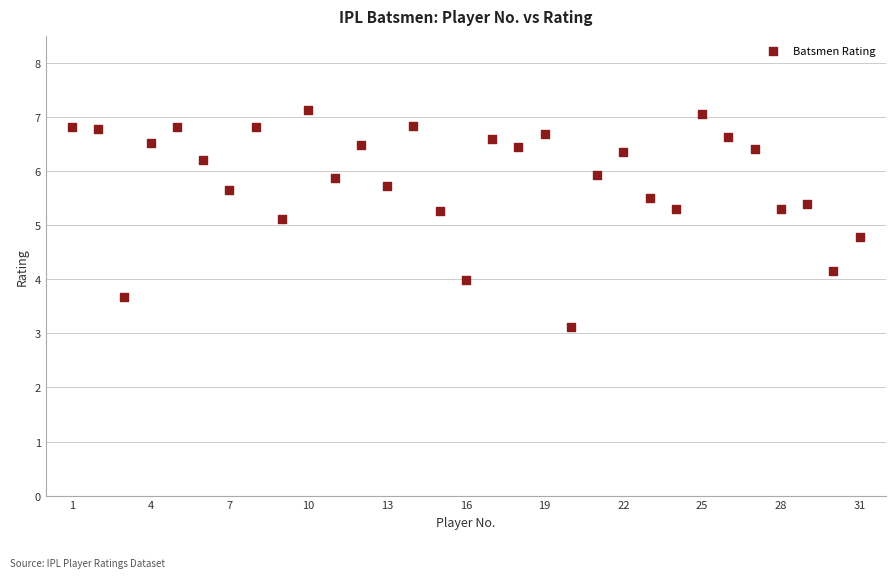

What Y value in the scatter plot is closest to 5?

5.1